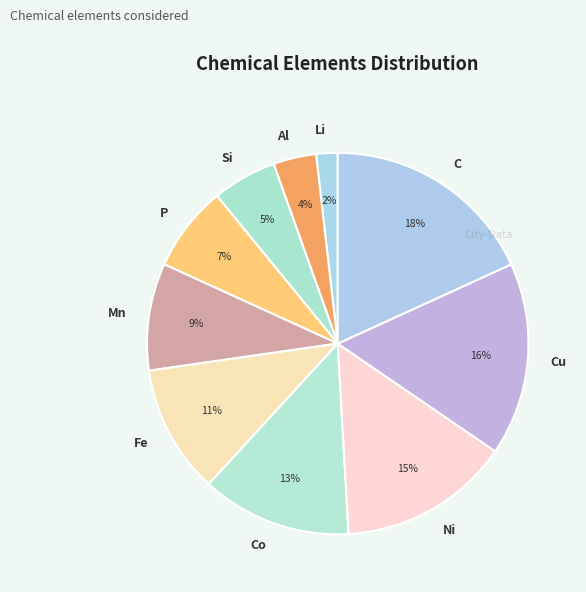

To the nearest percent, what percentage of the pie is Fe?

11%